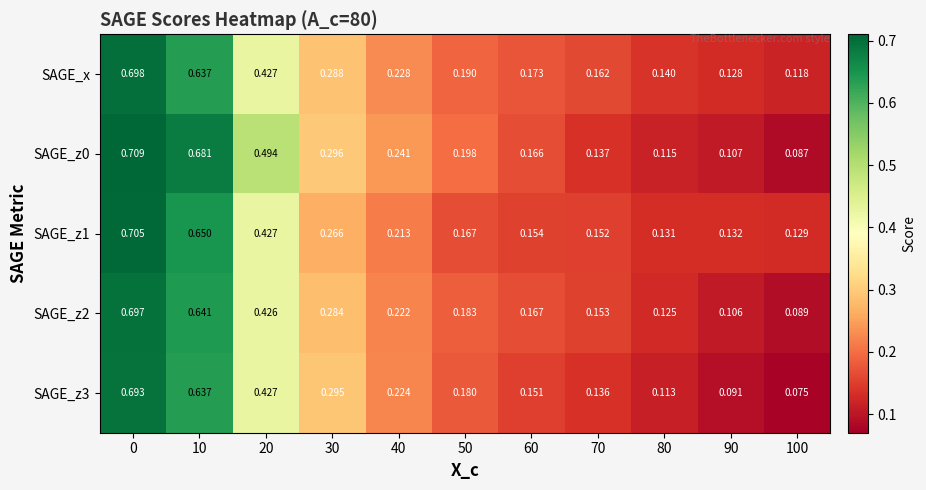

Is the value of SAGE_z1 at 20 greater than the value of SAGE_x at 50?

Yes